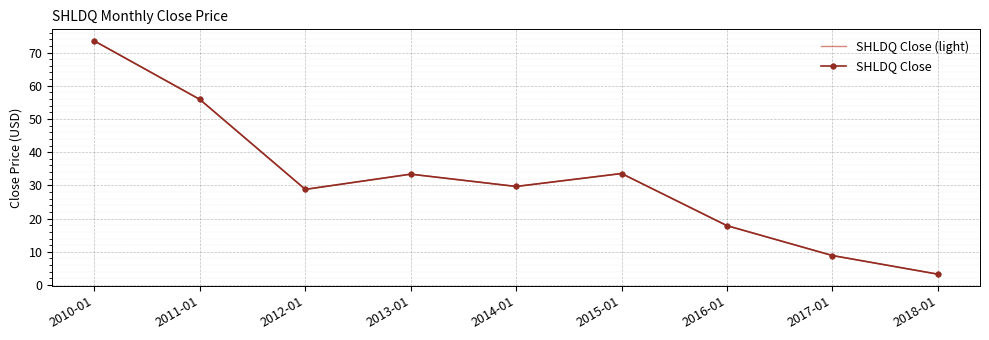

True or false: SHLDQ Close and SHLDQ Close (light) cross at least once.

False